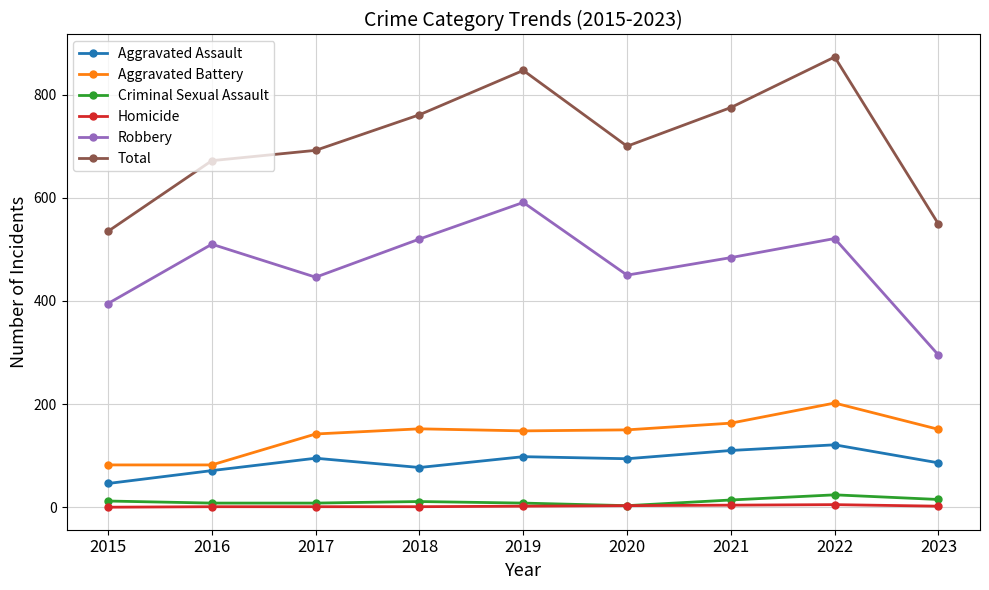

Which series has the widest spread of values?

Total